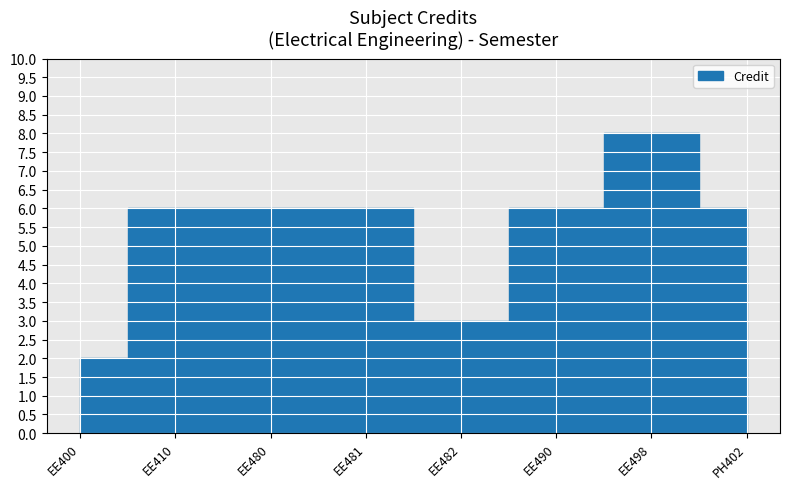

What is the sum of all values?

43